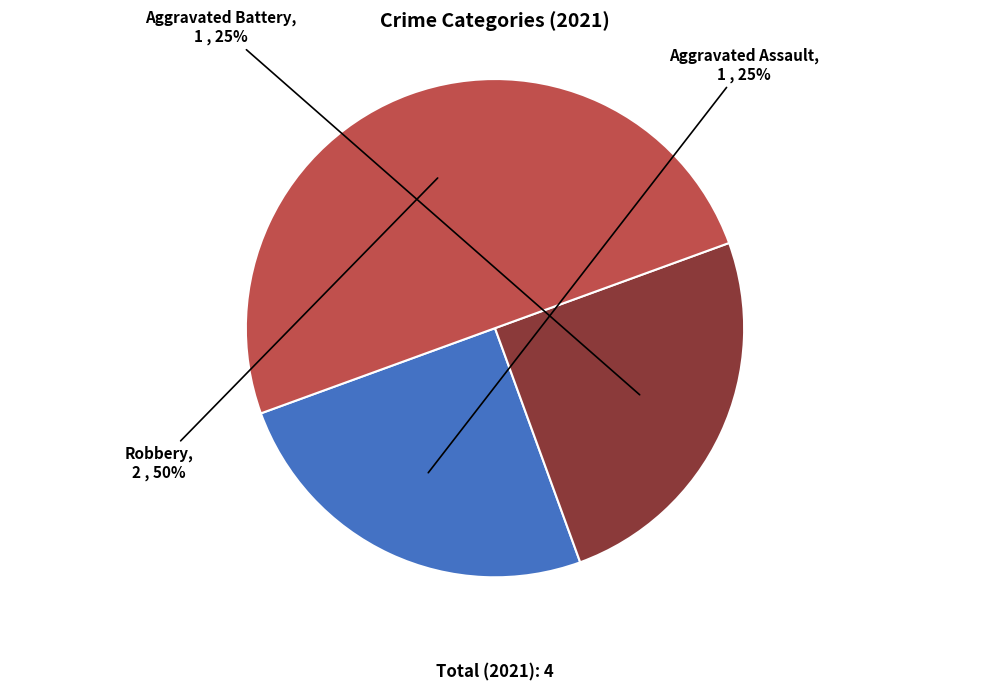

To the nearest percent, what percentage of the pie is Robbery?

50%